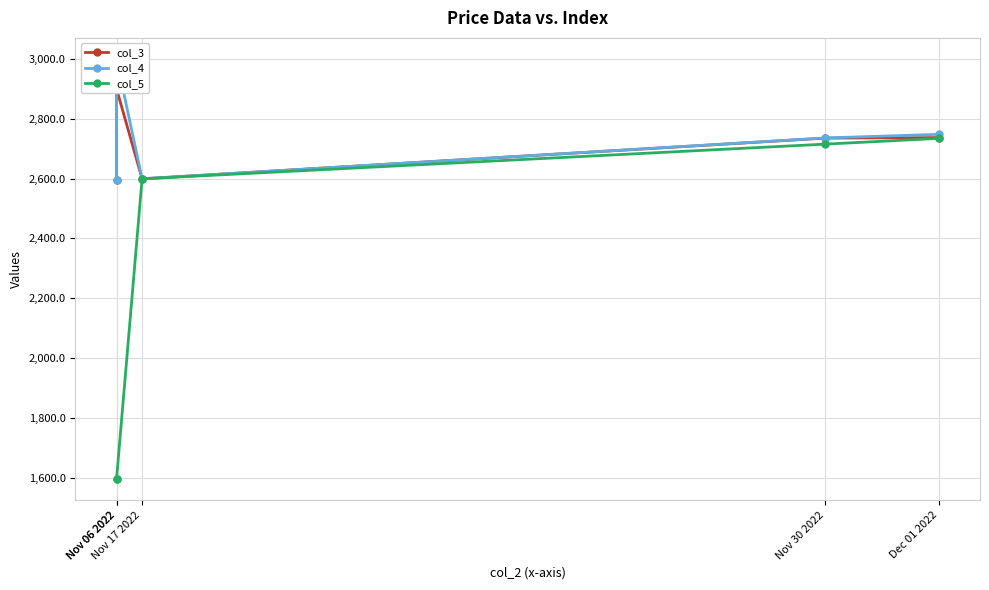

Which category has the lowest value across all series?

Nov 06 2022